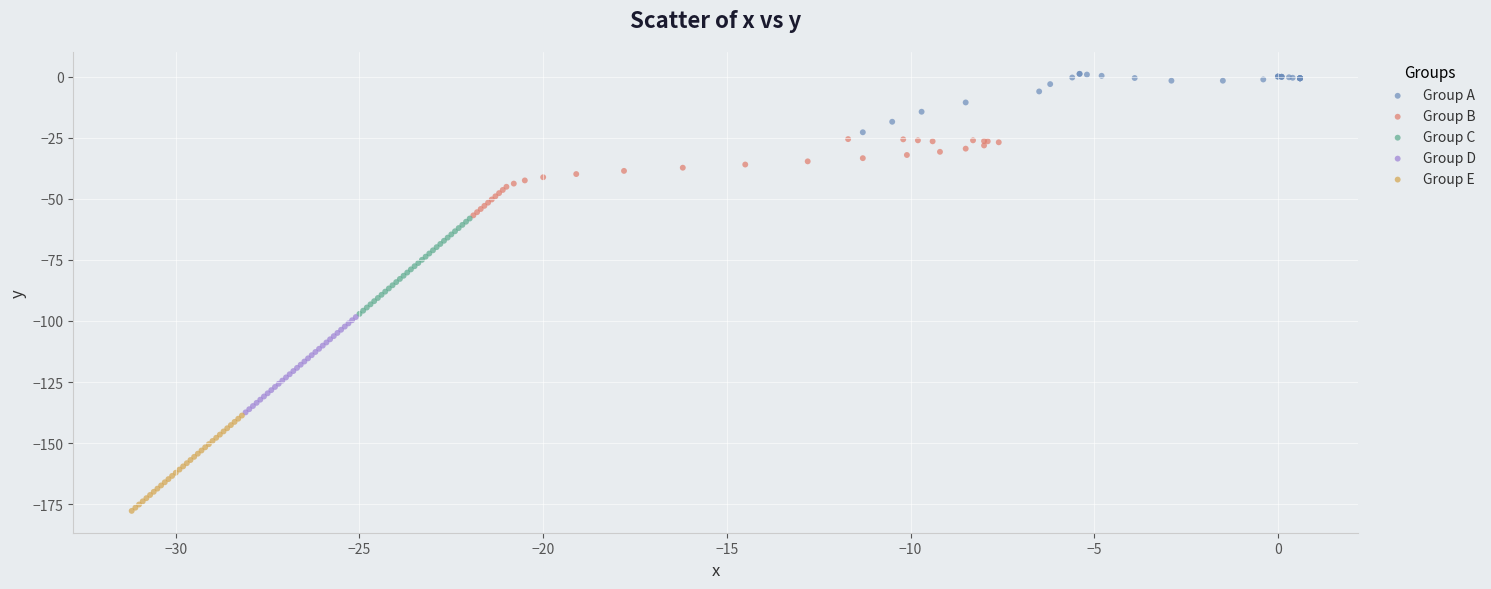

Which series contains the lowest Y value?

Group E